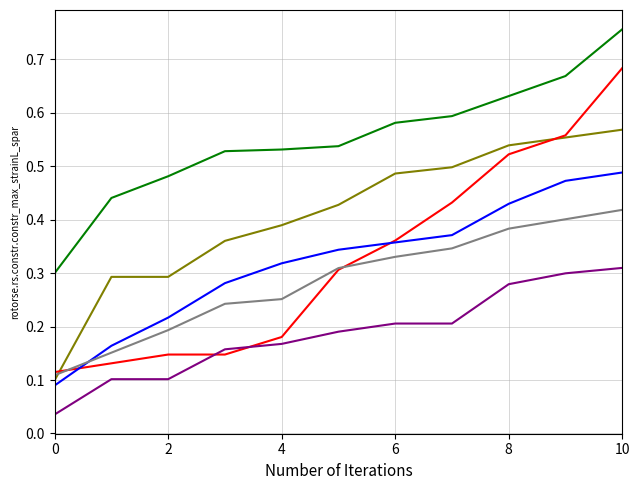

Is this an area chart (filled region under the line)?

No